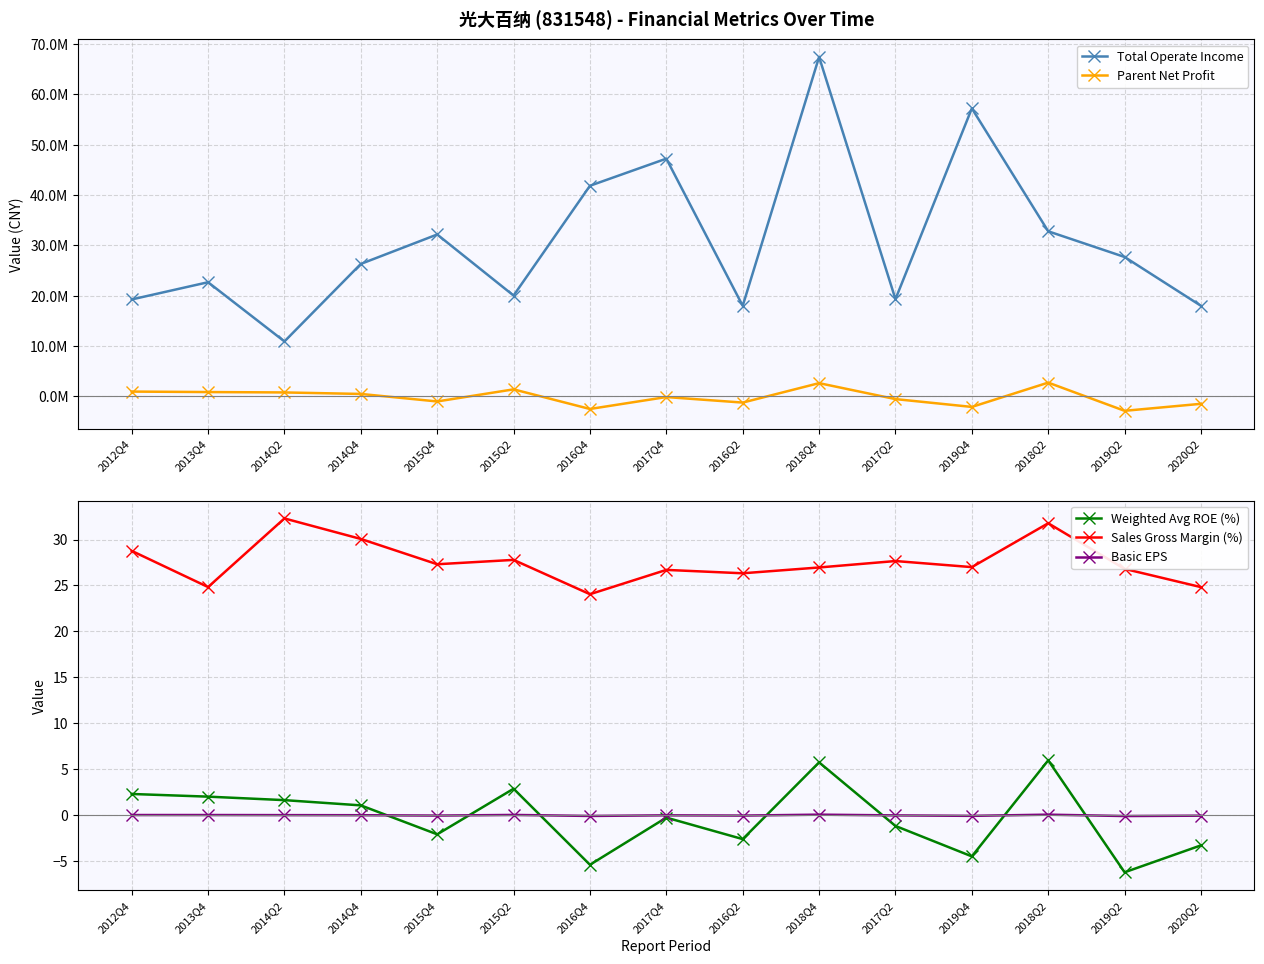

Rank the categories by Total Operate Income value from highest to lowest.

2018Q4, 2019Q4, 2017Q4, 2016Q4, 2018Q2, 2015Q4, 2019Q2, 2014Q4, 2013Q4, 2015Q2, 2017Q2, 2012Q4, 2020Q2, 2016Q2, 2014Q2